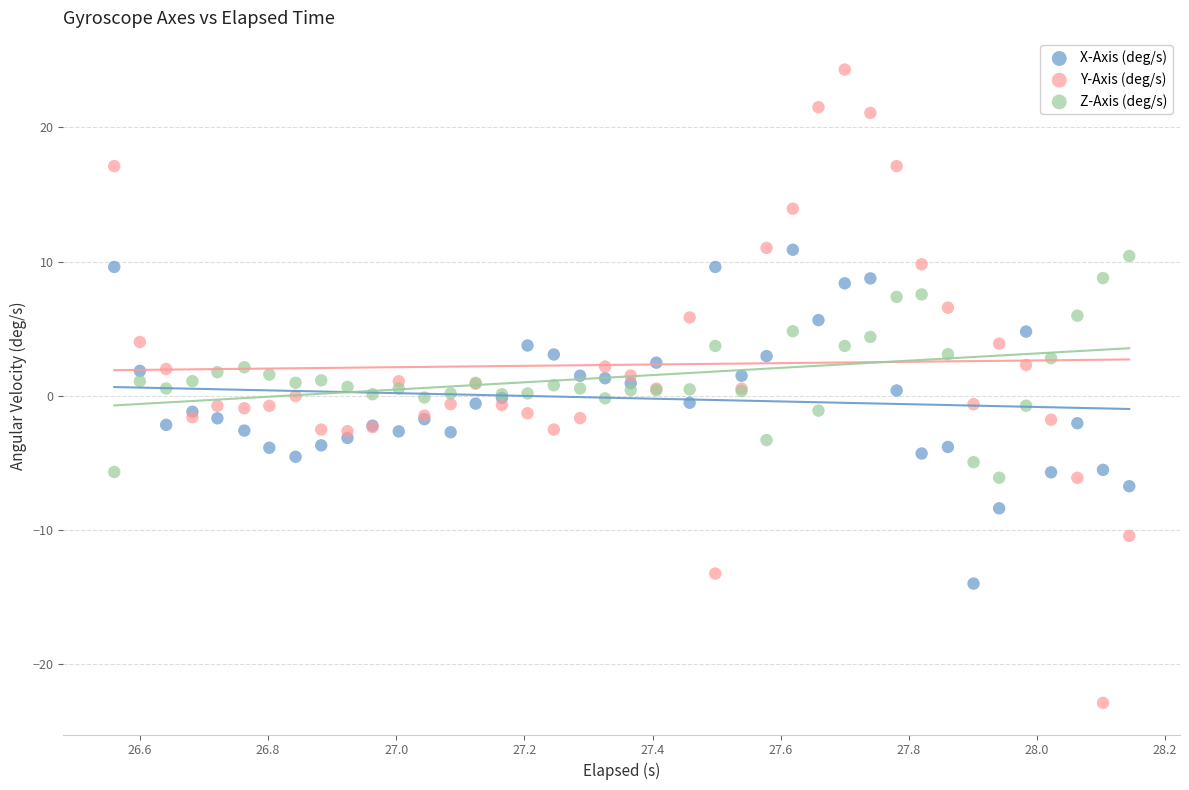

Which series has the largest Y range (max minus min)?

Y-Axis (deg/s)